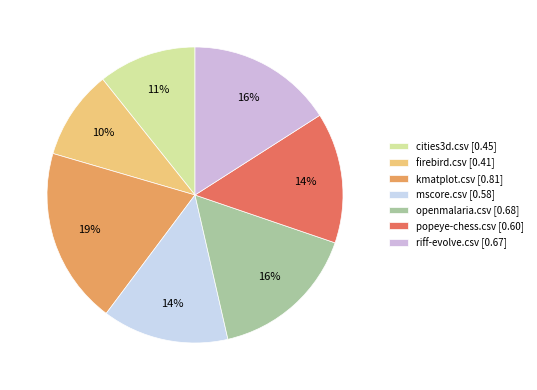

To the nearest percent, what portion does mscore.csv represent?

14%